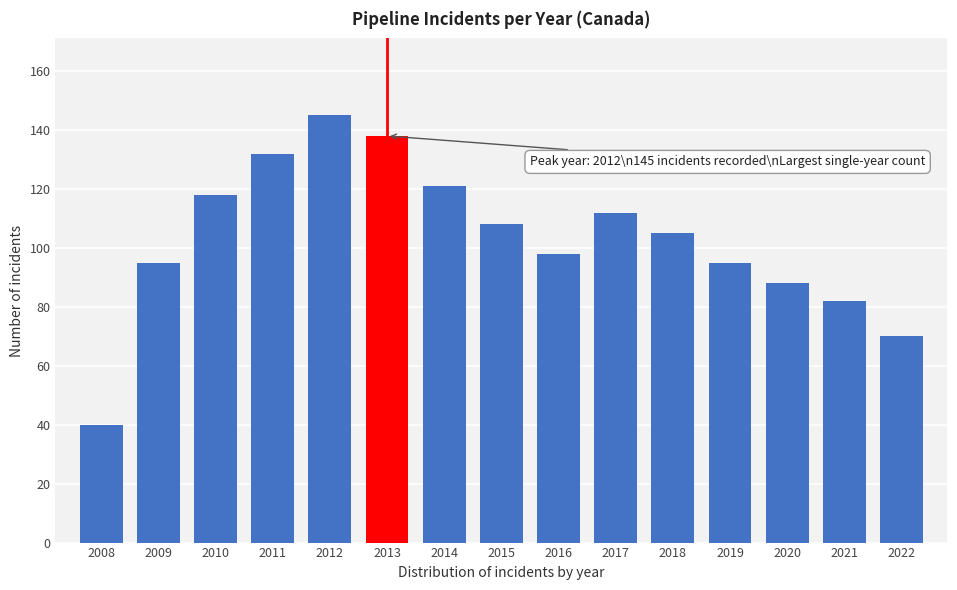

Reading left to right, transcribe all the data shown in this chart.

40	95	118	132	145	138	121	108	98	112	105	95	88	82	70